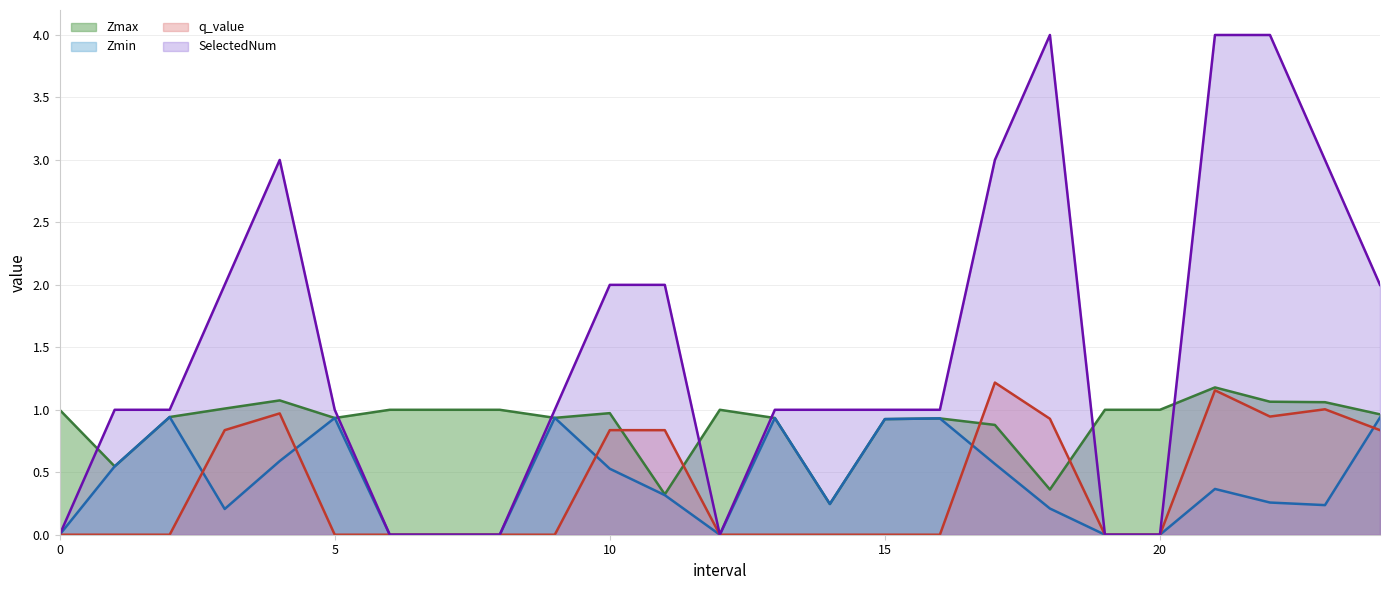

Rank the series by their maximum value, from highest to lowest.

SelectedNum, q_value, Zmax, Zmin